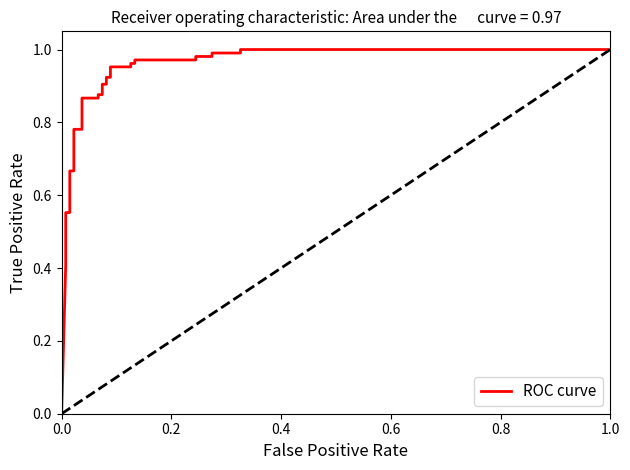

The chart shows a value of 0.8 at 0.6. True or false?

False